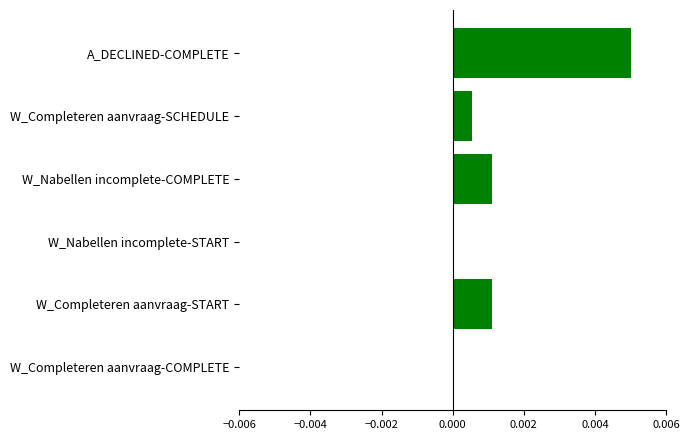

At which category does the chart reach its peak across all series?

A_DECLINED-COMPLETE